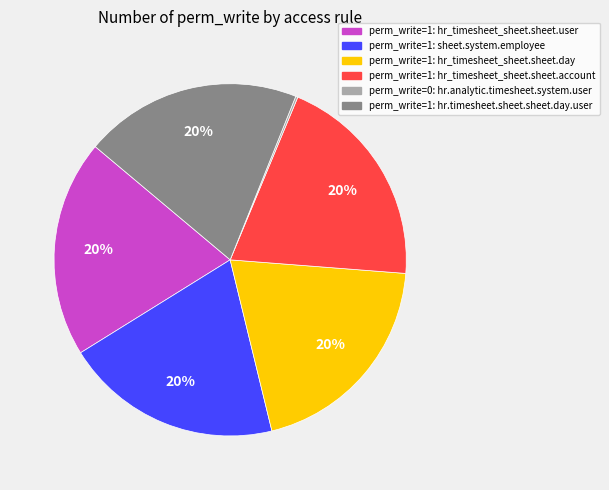

Is there a majority slice in this chart?

No